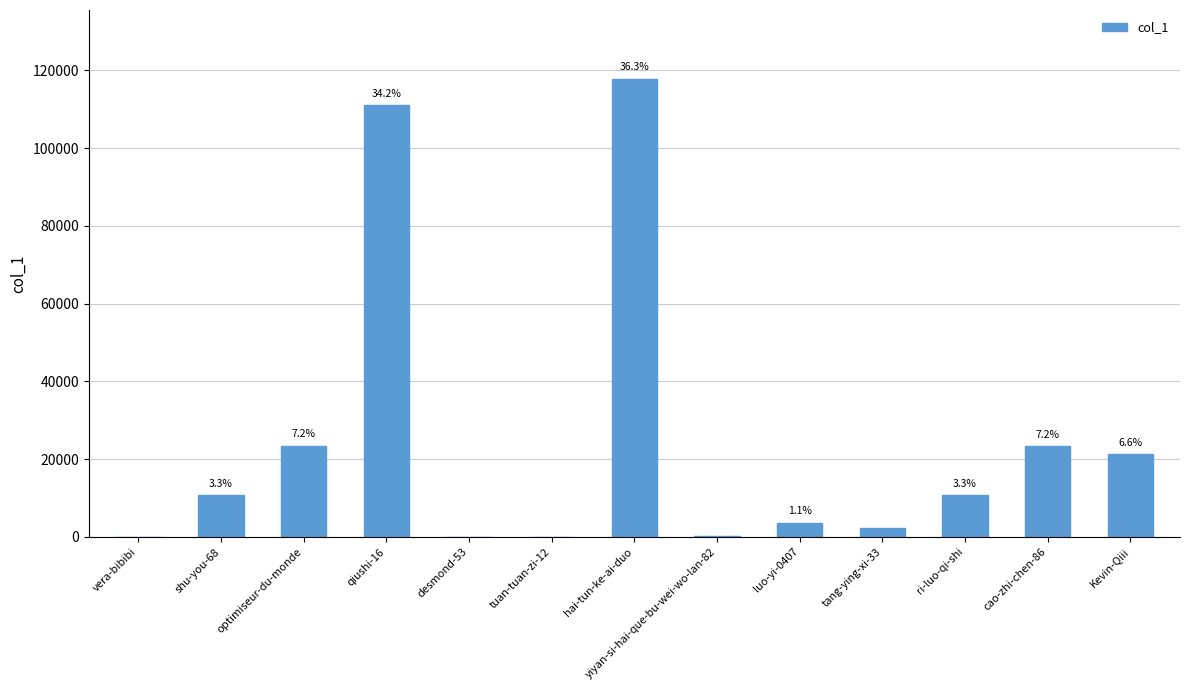

Rank the categories by value from lowest to highest.

desmond-53, tuan-tuan-zi-12, vera-bibibi, yiyan-si-hai-que-bu-wei-wo-lan-82, tang-ying-xi-33, luo-yi-0407, shu-you-68, ri-luo-qi-shi, Kevin-Qiii, cao-zhi-chen-86, optimiseur-du-monde, qiushi-16, hai-tun-ke-ai-duo